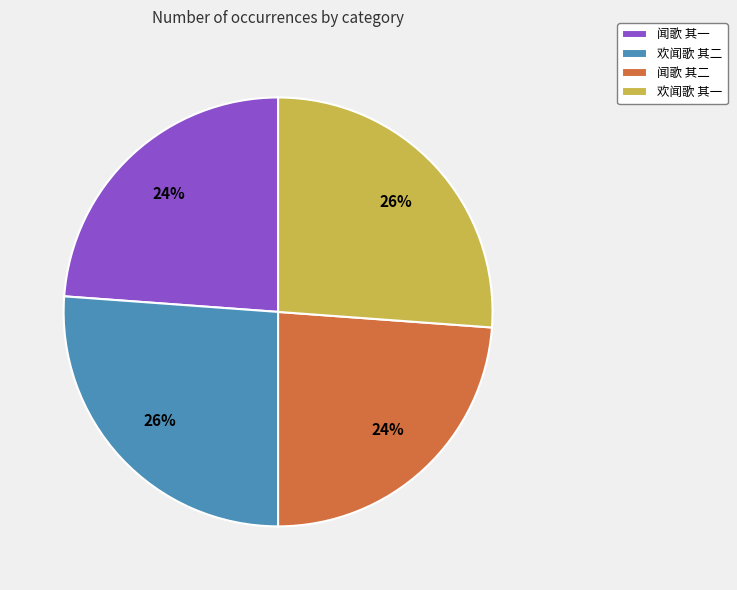

Is the sum of 欢闻歌 其二 and 欢闻歌 其一 greater than half?

Yes